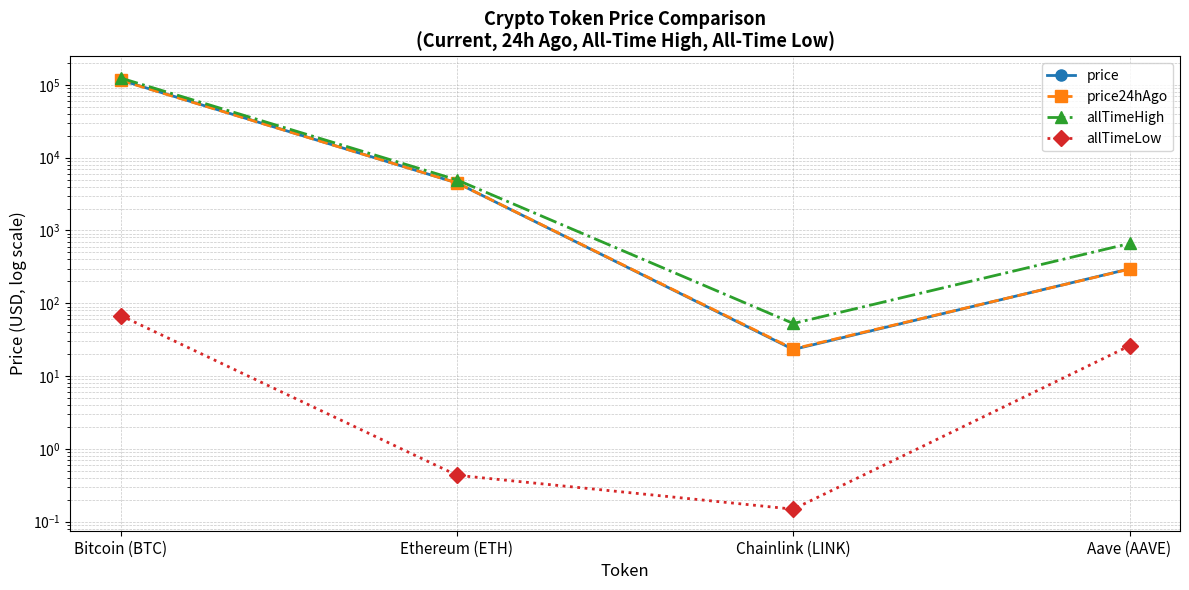

What are all the series names shown in the legend?

price, price24hAgo, allTimeHigh, allTimeLow